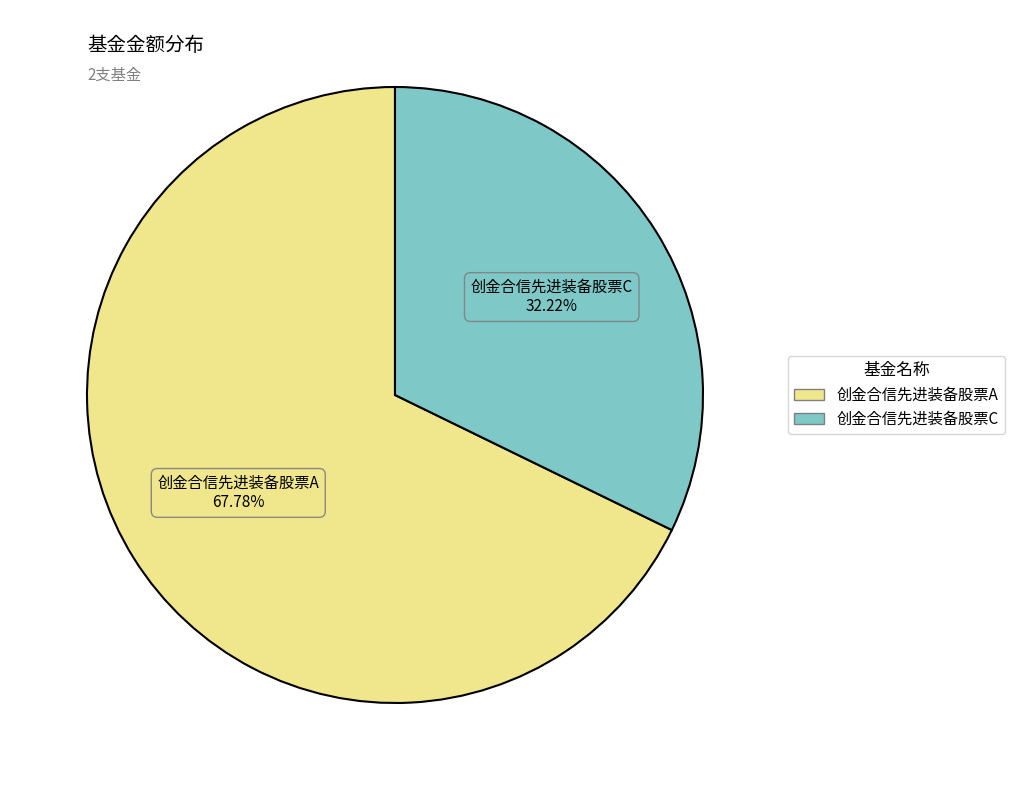

Which category has the biggest portion of the pie?

创金合信先进装备股票A